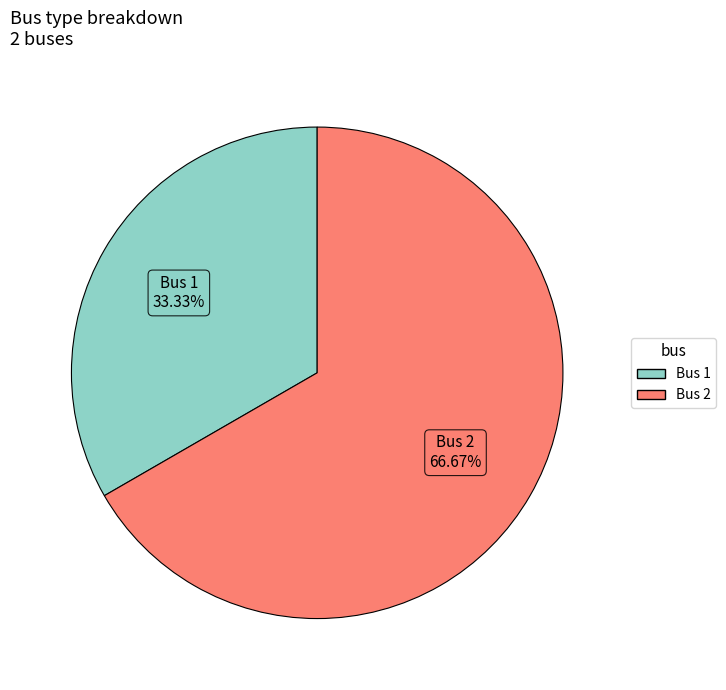

Is there a majority slice in this chart?

Yes